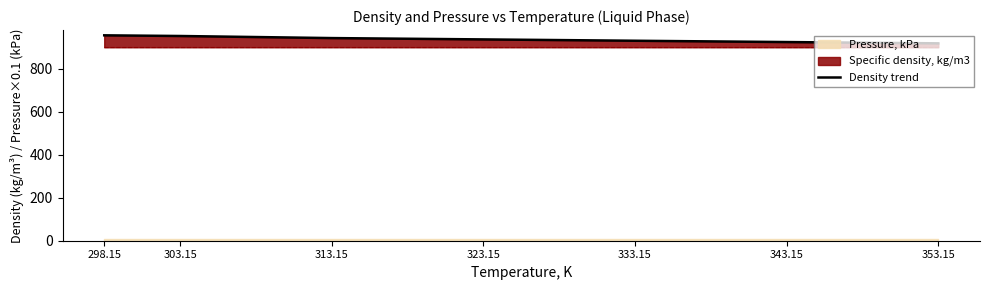

Is it true that the value at 323.15 is 1650.4?

False